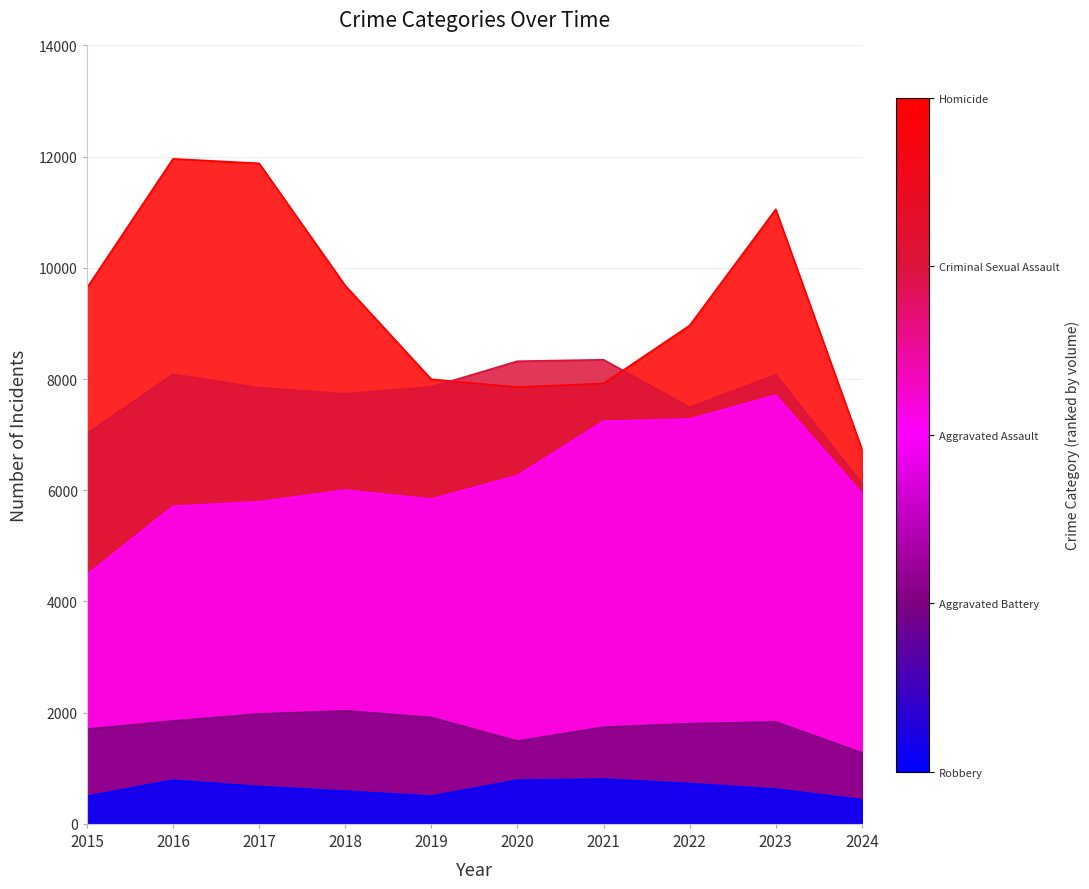

What is the value of the Aggravated Assault point at the 8th from the left?

7280